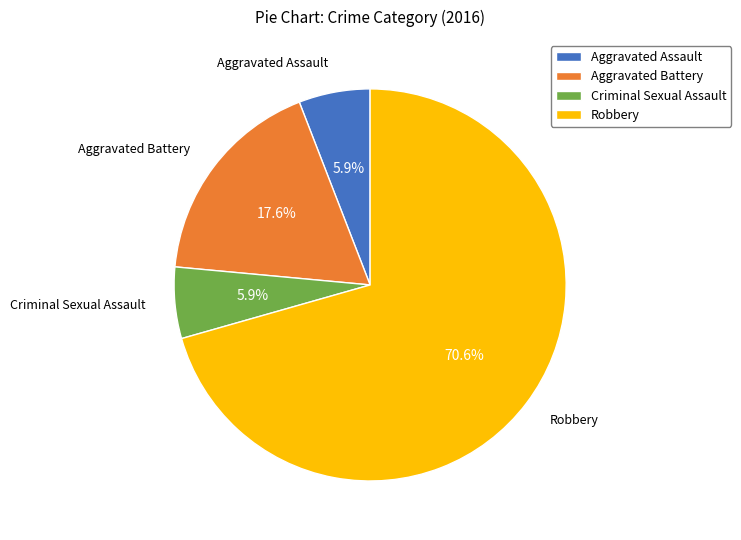

How much of the chart is everything except Aggravated Battery?

82.4%